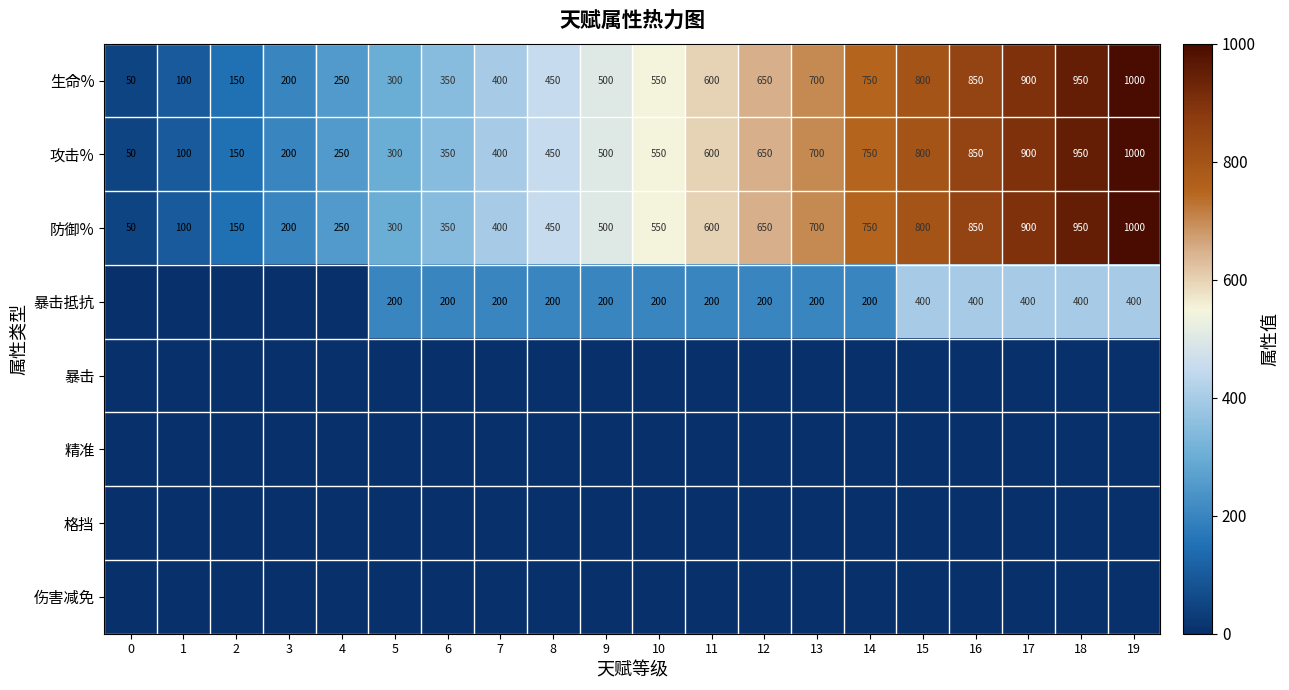

What is the difference between the highest and lowest values at 2?

150